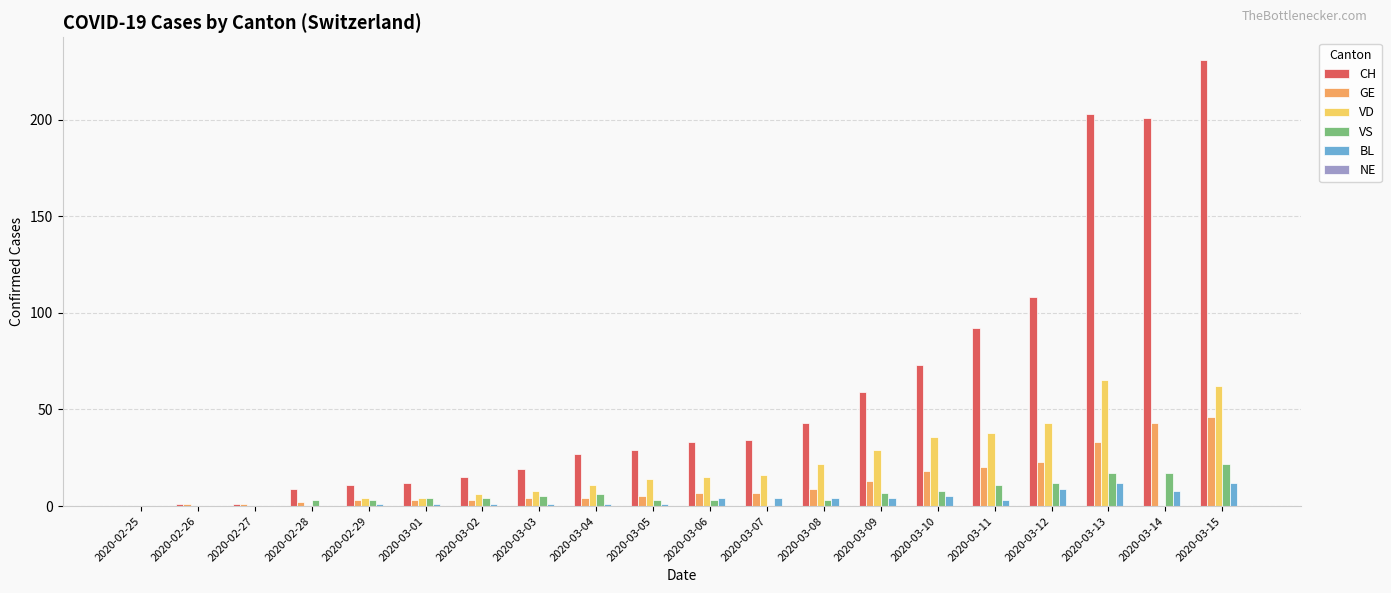

Which label corresponds to the largest value in the chart?

2020-03-15